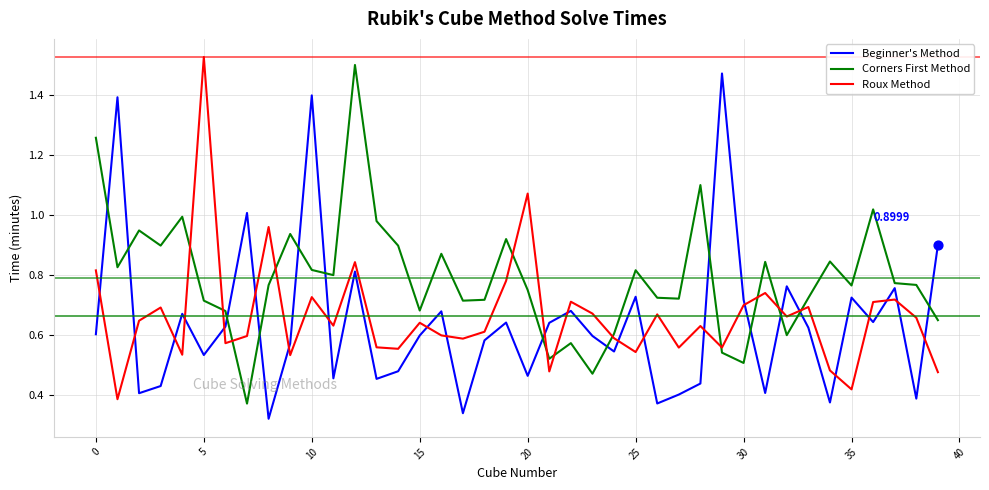

Which series has the largest total across all categories?

Corners First Method